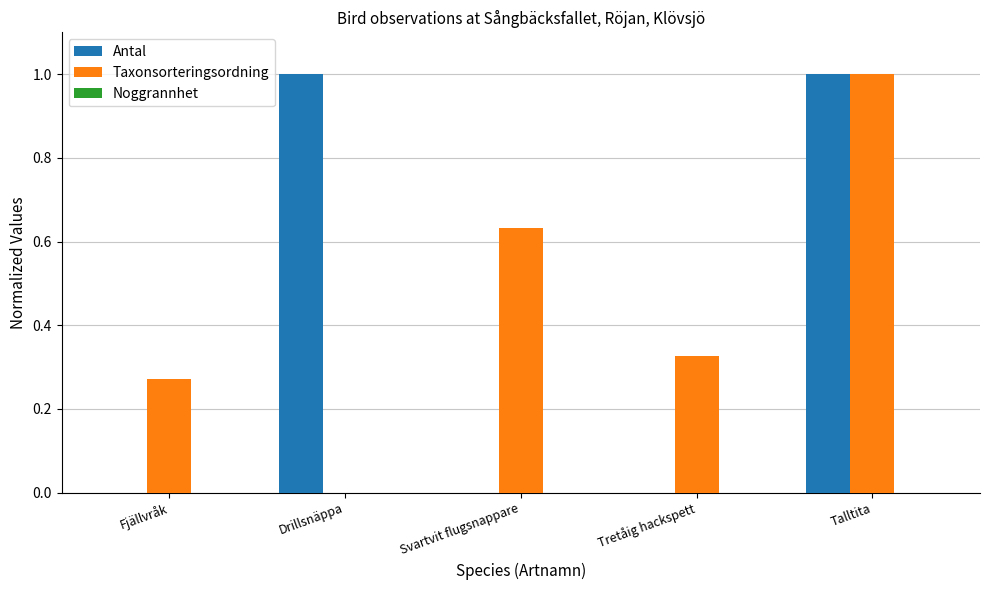

Between Svartvit flugsnappare and Tretåig hackspett, which series saw the biggest shift?

Taxonsorteringsordning